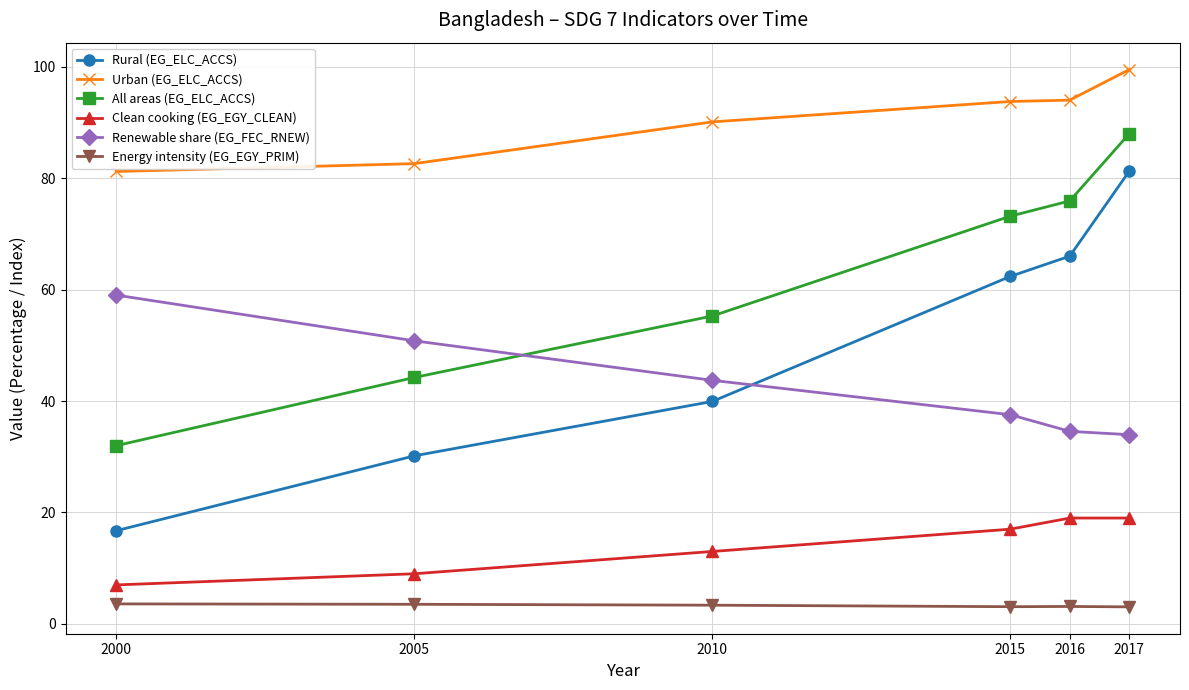

At which label does Rural (EG_ELC_ACCS) reach its minimum?

2000